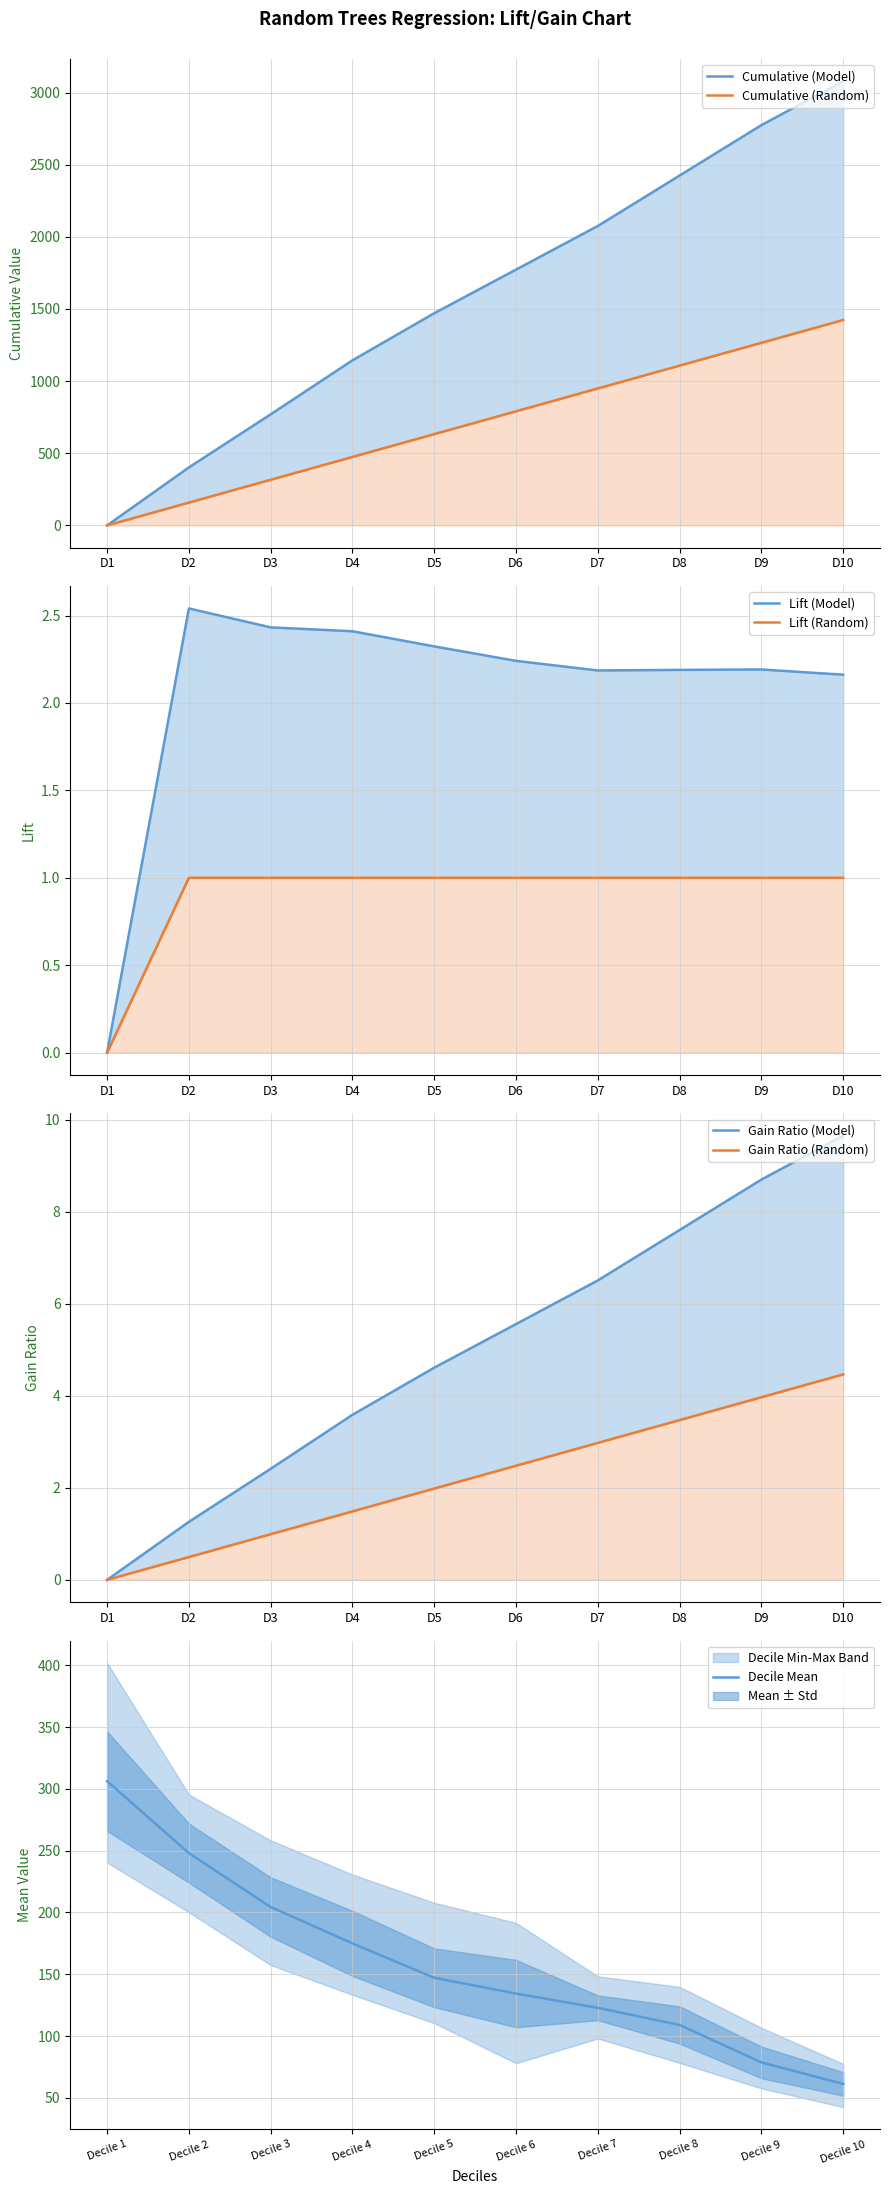

Which series changed the most between 4 and 8?

Cumulative (Model)